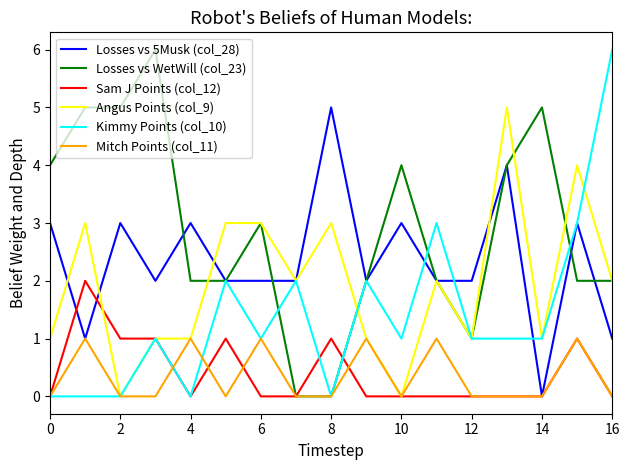

What is the highest value of the Angus Points (col_9) series?

5